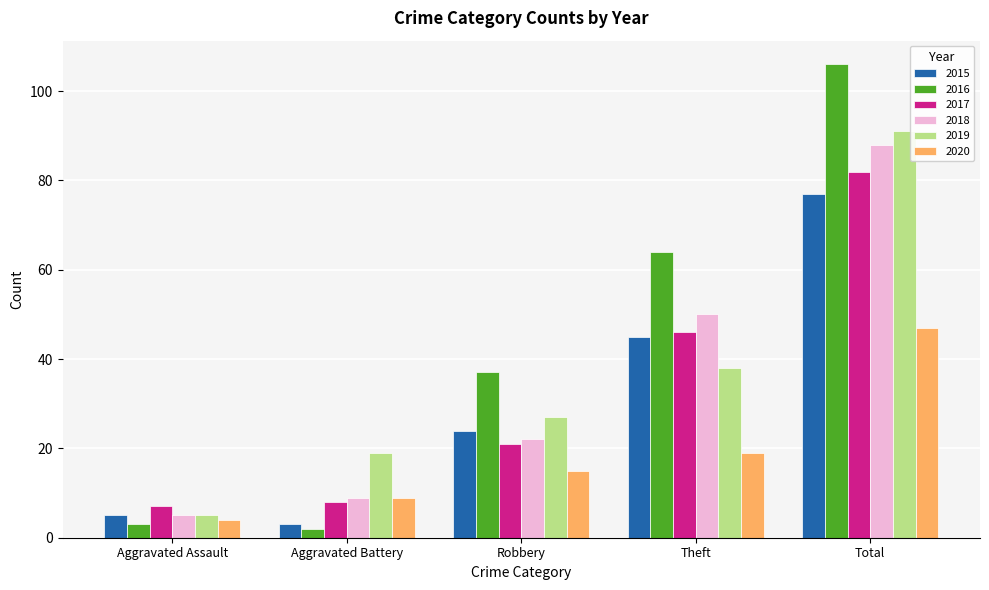

Does the chart contain any negative values?

No